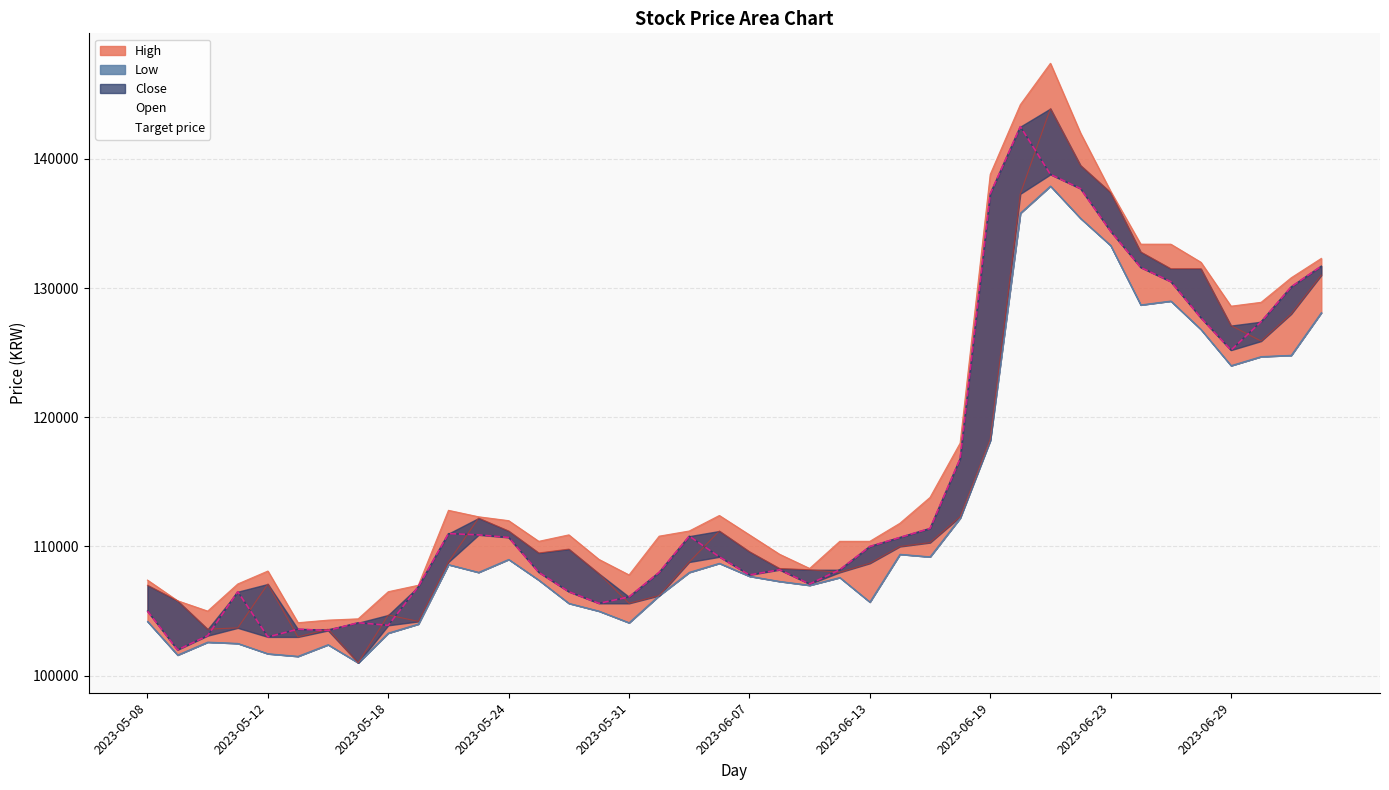

Where is the first local maximum for Close?

2023-05-11